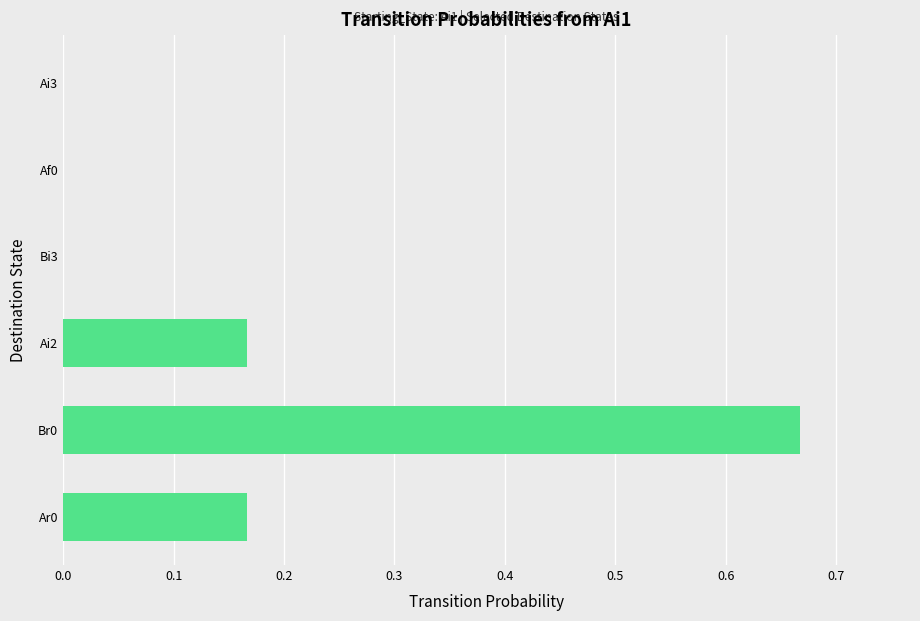

Which category has the highest value across all series?

Br0